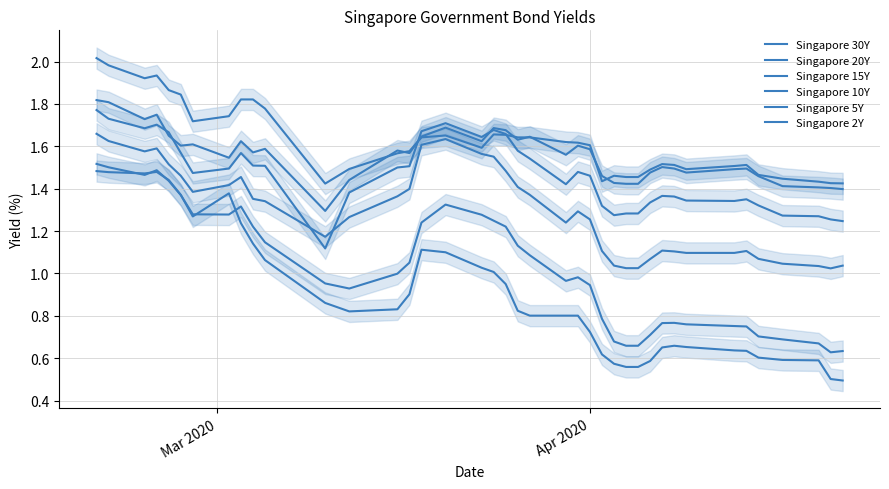

Which series has the largest total across all categories?

Singapore 30Y